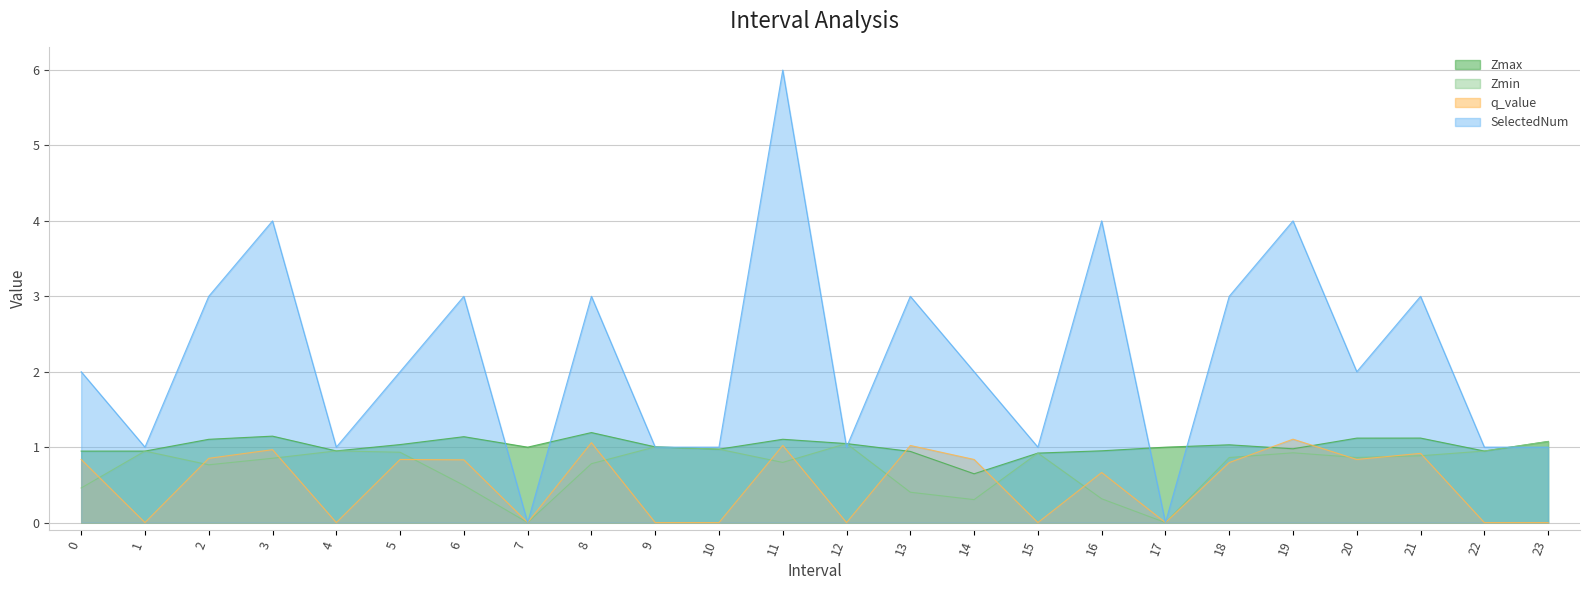

Reading left to right, what are all the values shown in this chart?

Zmax: 0.9	0.9	1.1	1.1	1.0	1.0	1.1	1.0	1.2	1.0	1.0	1.1	1.0	0.9	0.6	0.9	1.0	1.0	1.0	1.0	1.1	1.1	0.9	1.1
Zmin: 0.5	0.9	0.8	0.9	1.0	0.9	0.5	0.0	0.8	1.0	1.0	0.8	1.0	0.4	0.3	0.9	0.3	0.0	0.9	0.9	0.9	0.9	0.9	1.1
q_value: 0.8	-0.0	0.9	1.0	-0.0	0.8	0.8	0.0	1.1	-0.0	-0.0	1.0	-0.0	1.0	0.8	-0.0	0.7	0.0	0.8	1.1	0.8	0.9	-0.0	-0.0
SelectedNum: 2.0	1.0	3.0	4.0	1.0	2.0	3.0	0.0	3.0	1.0	1.0	6.0	1.0	3.0	2.0	1.0	4.0	0.0	3.0	4.0	2.0	3.0	1.0	1.0